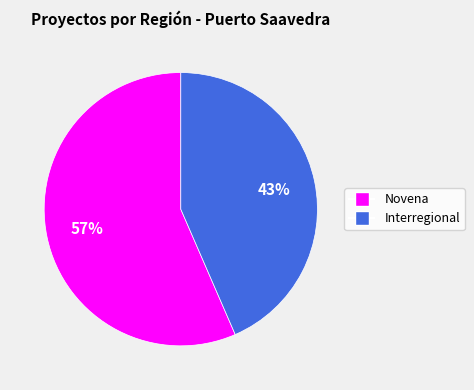

To the nearest percent, what is the average slice percentage?

50%